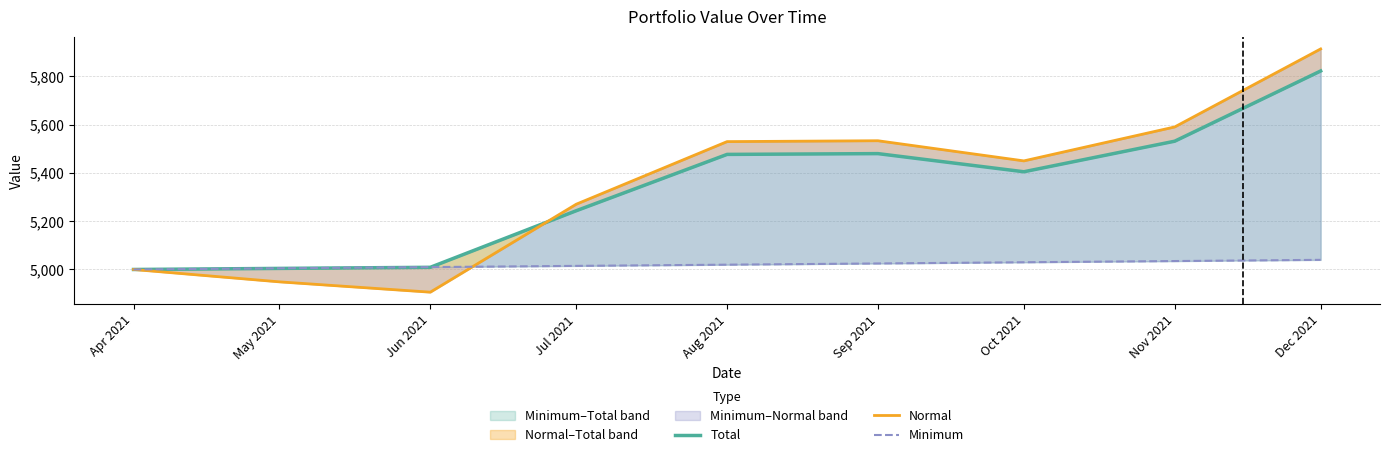

Reading right to left, list all the values displayed in this chart.

Total: Dec 2021=5822.2	Nov 2021=5531.4	Oct 2021=5404.8	Sep 2021=5480.0	Aug 2021=5476.7	Jul 2021=5243.4	Jun 2021=5009.0	May 2021=5004.5	Apr 2021=5000.0
Normal: Dec 2021=5913.6	Nov 2021=5590.4	Oct 2021=5449.8	Sep 2021=5533.3	Aug 2021=5529.7	Jul 2021=5270.4	Jun 2021=4906.1	May 2021=4948.8	Apr 2021=5000.0
Minimum: Dec 2021=5040.0	Nov 2021=5035.0	Oct 2021=5030.0	Sep 2021=5025.0	Aug 2021=5020.0	Jul 2021=5015.0	Jun 2021=5010.0	May 2021=5005.0	Apr 2021=5000.0